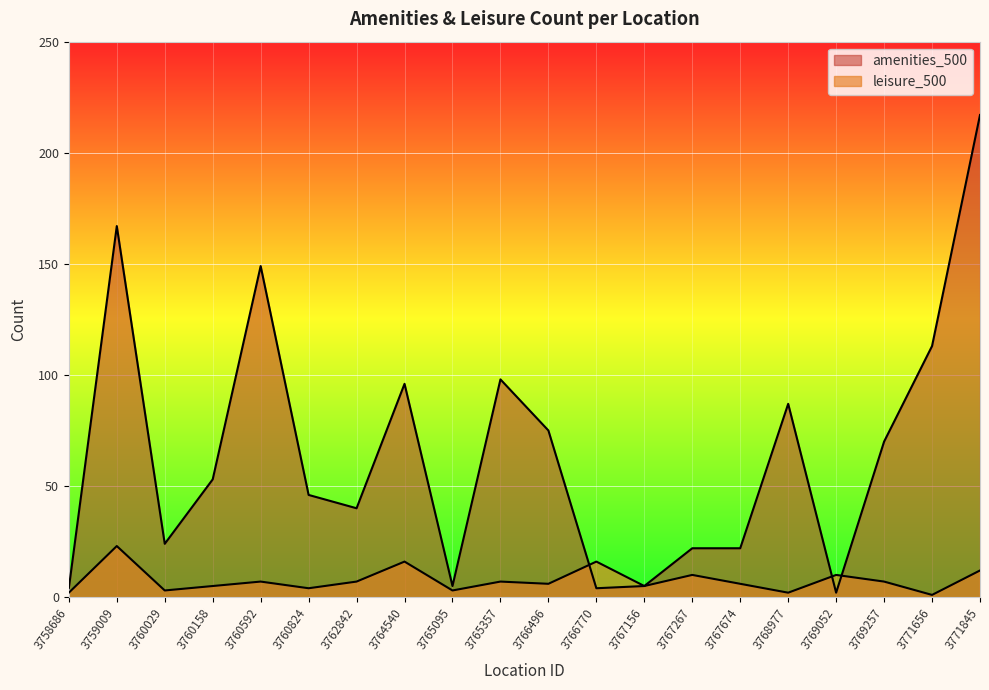

List the series in order of their peak value, highest first.

amenities_500, leisure_500